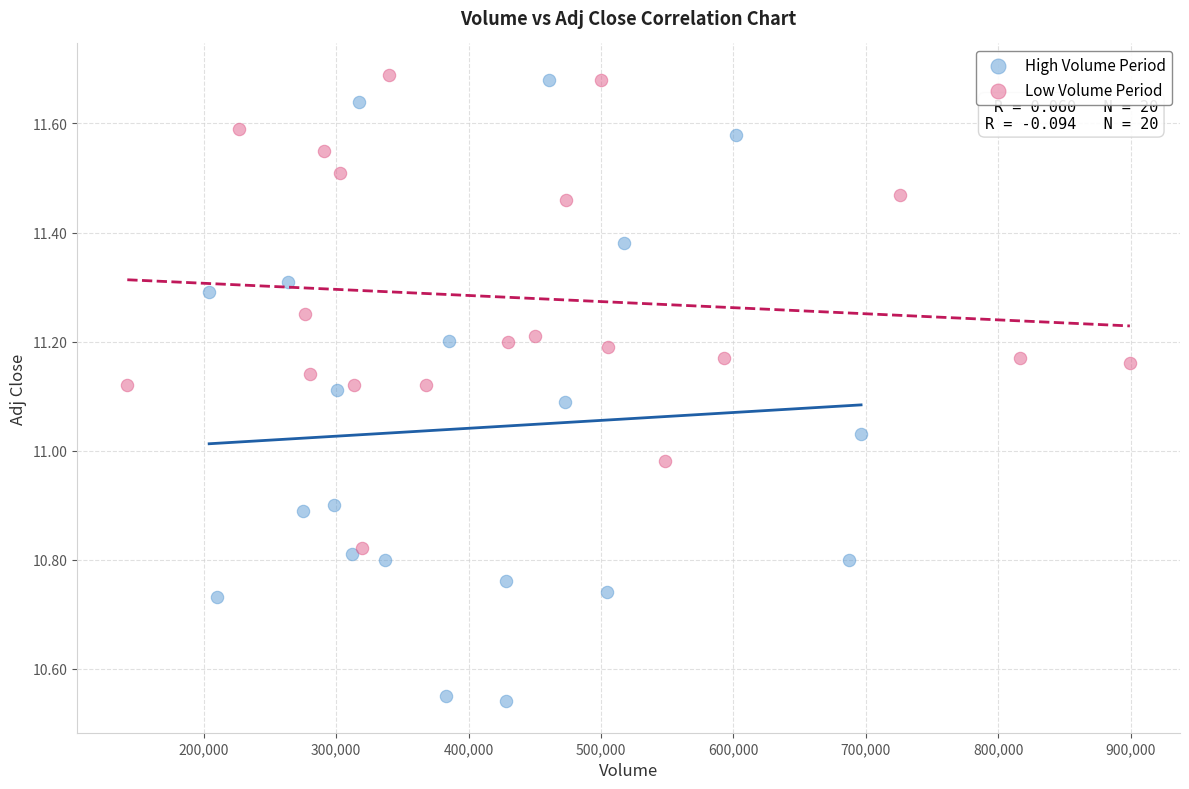

Which series has the largest Y range (max minus min)?

High Volume Period